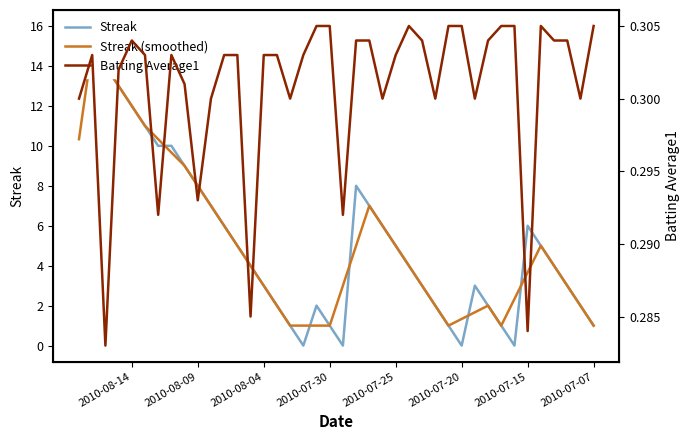

Which series changed the most between 24 and 36?

Streak